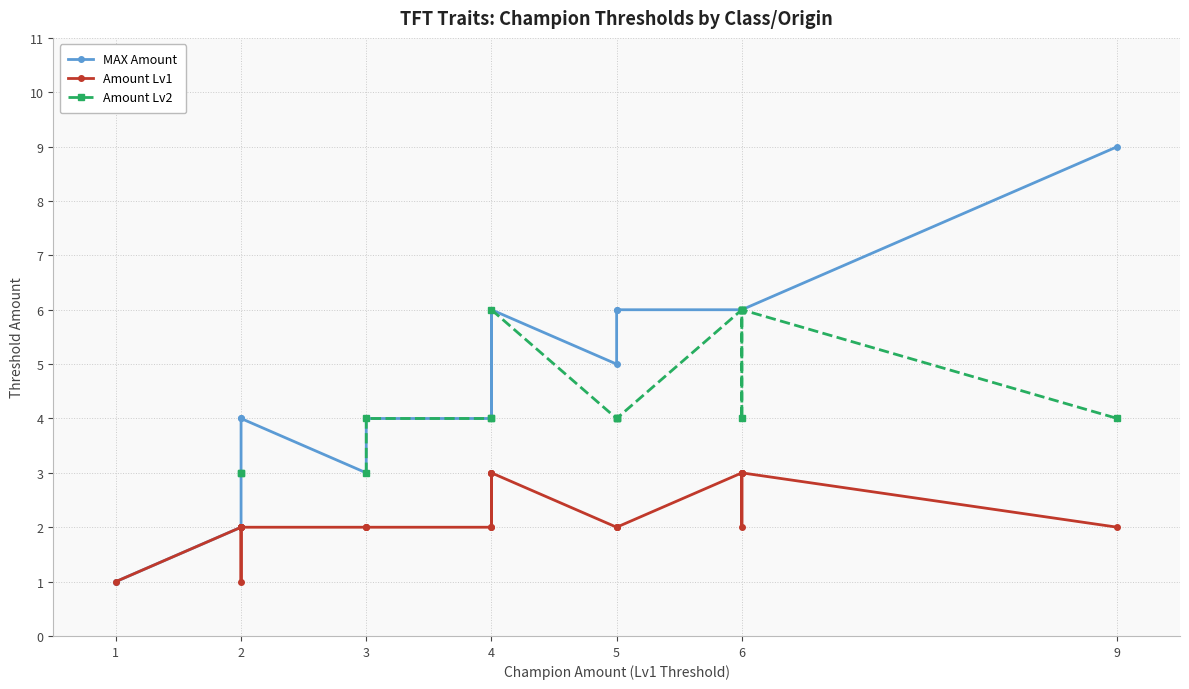

The MAX Amount series shows 3.3 at 5. True or false?

False